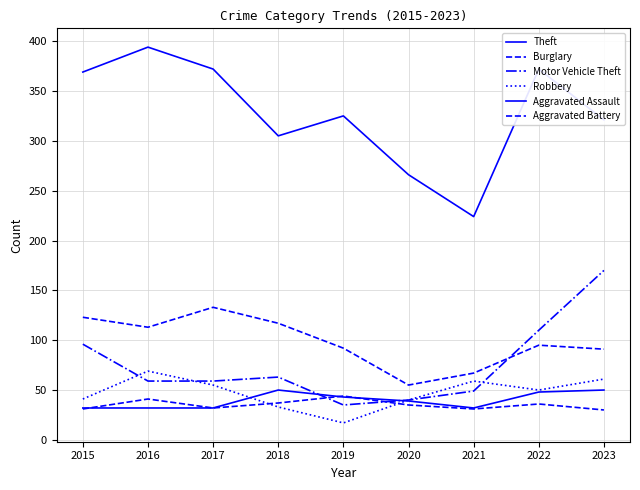

What is the value of the Burglary point at the 1st from the left?

123